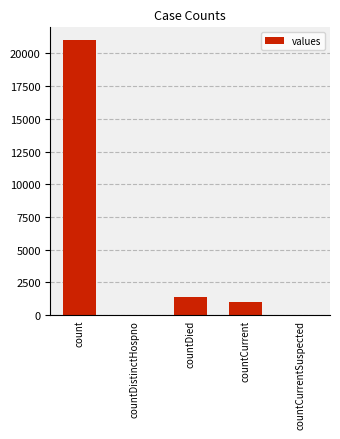

The chart shows a value of 0 at countDistinctHospno. True or false?

True